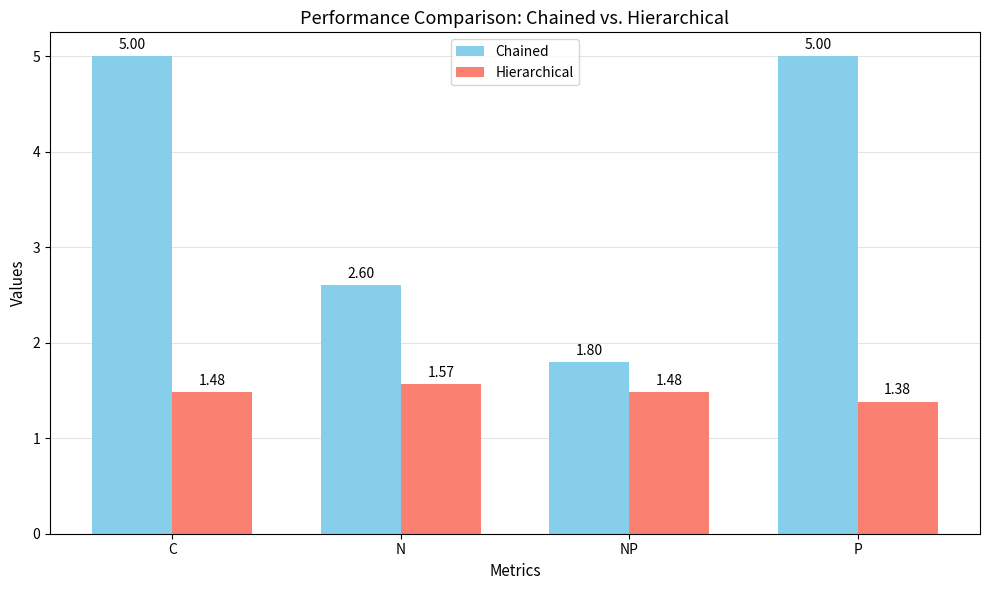

Which label corresponds to the smallest value in the chart?

P